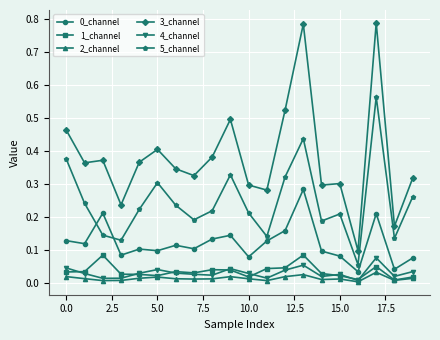

True or false: 3_channel has more than 2 points higher than both neighbors.

True